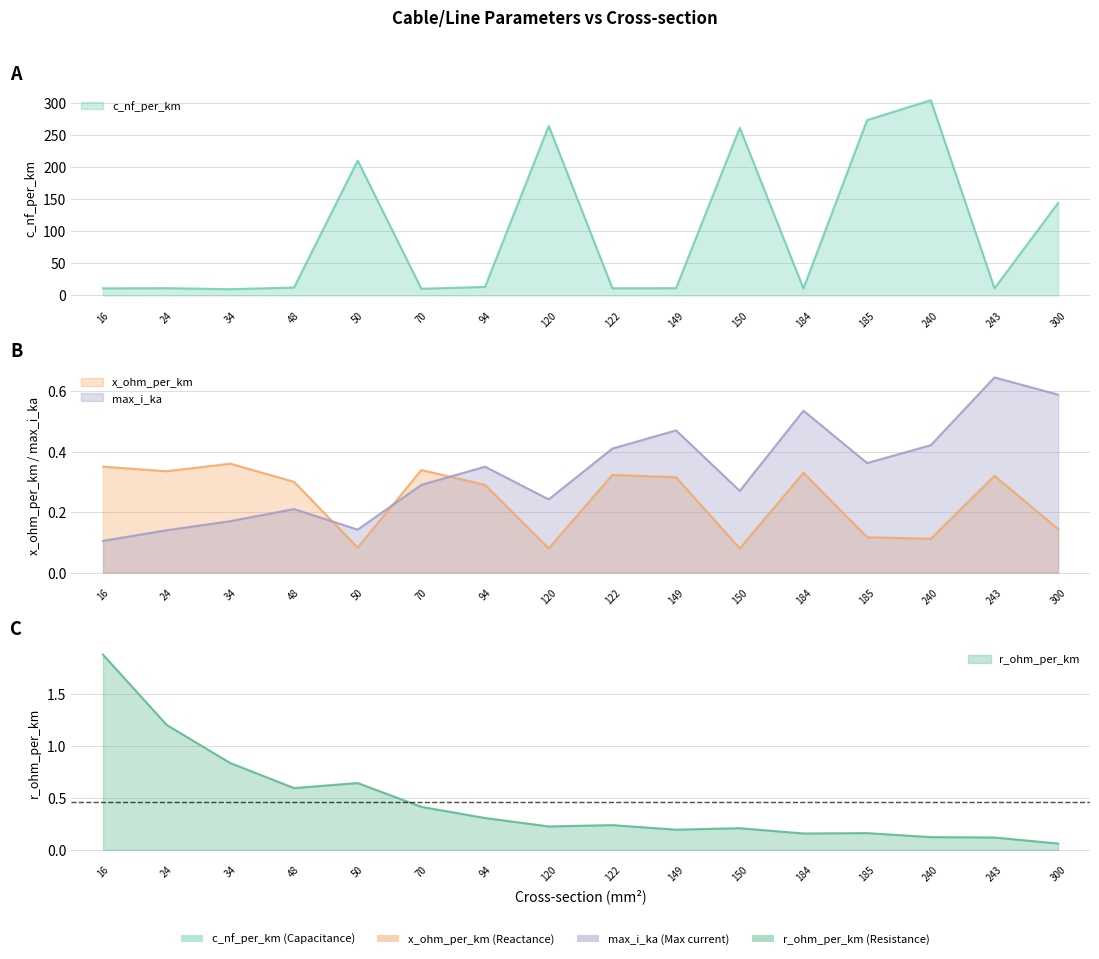

What is the difference between the highest and lowest values at 34?

9.5